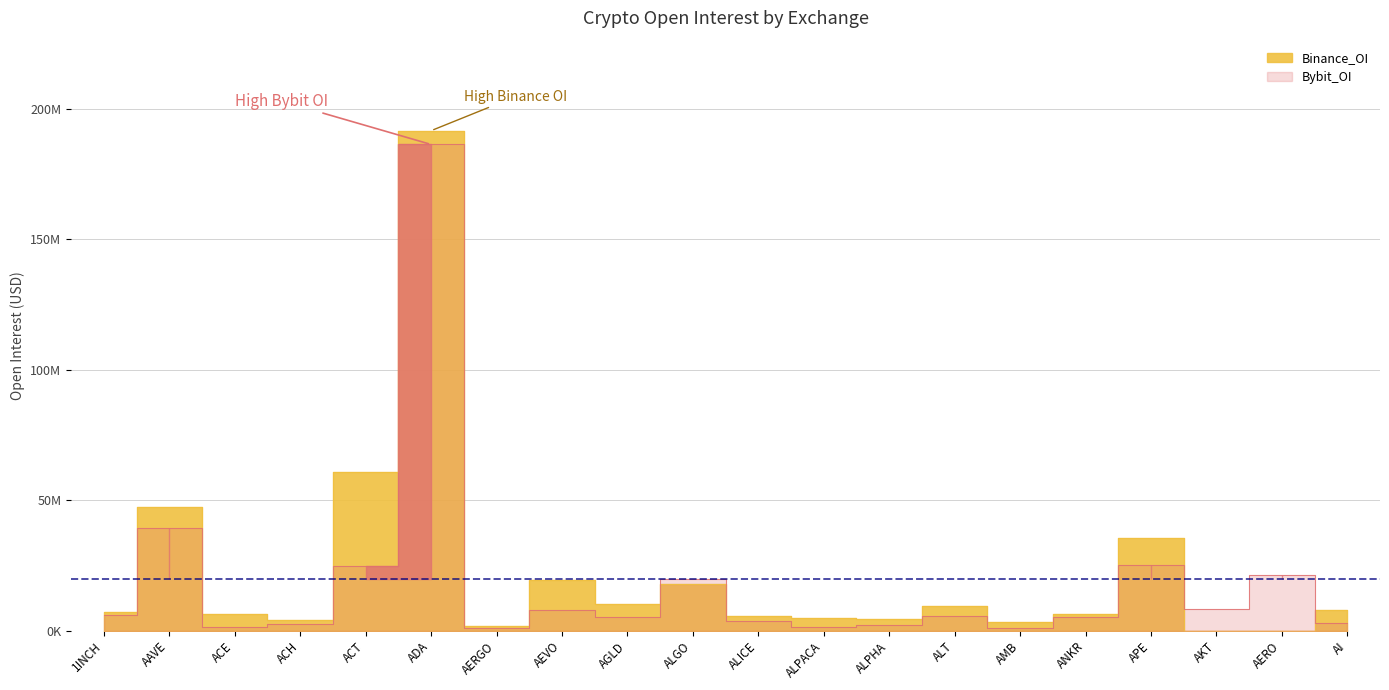

What is the difference between the second highest and minimum values in the Binance_OI series?

60658249